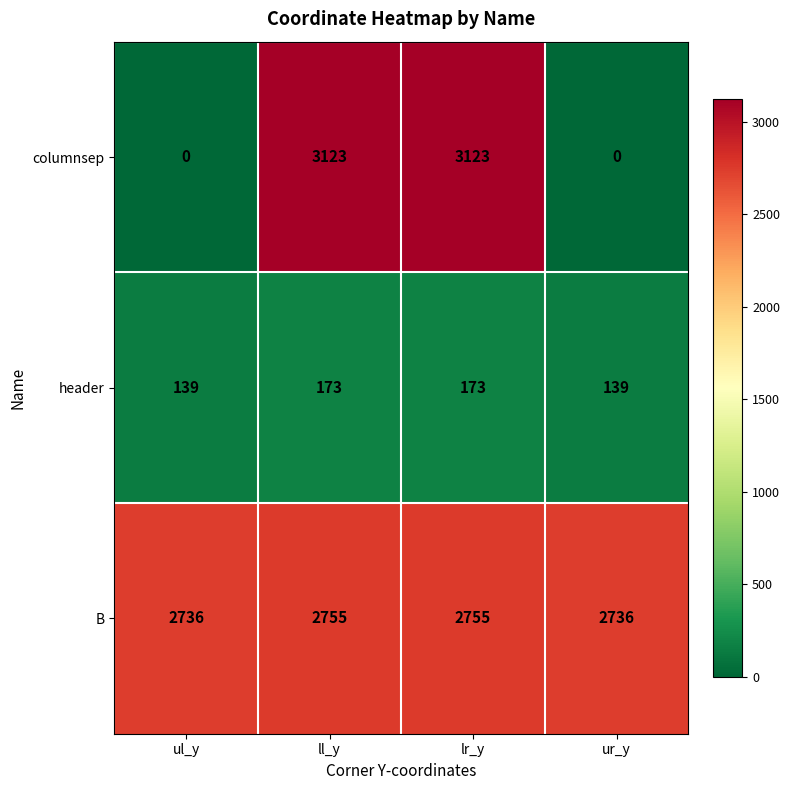

At how many categories does at least one series exceed 728?

4